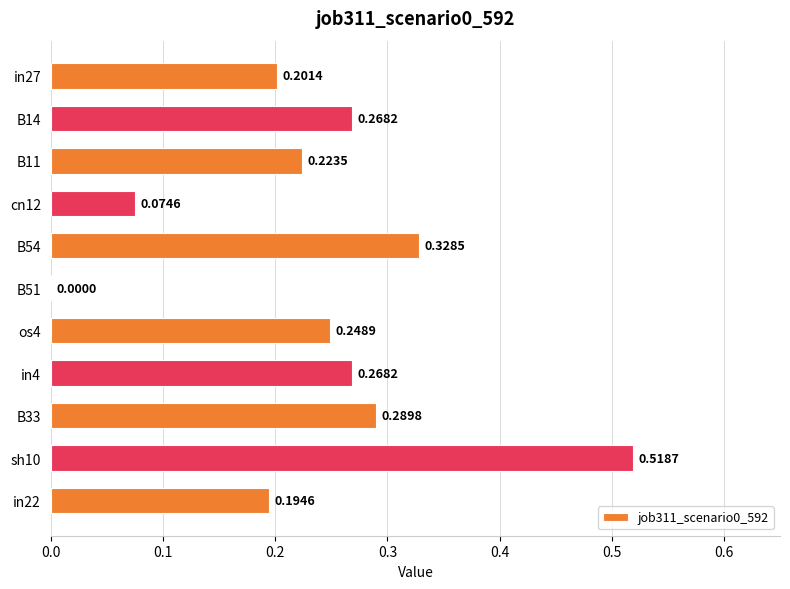

Between B14 and B33, which is larger?

B33